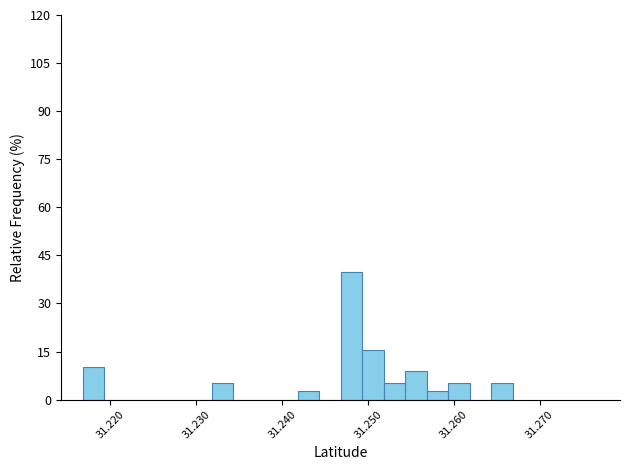

Read against the x-axis, roughly where is the centre of the tallest bar?

31.248